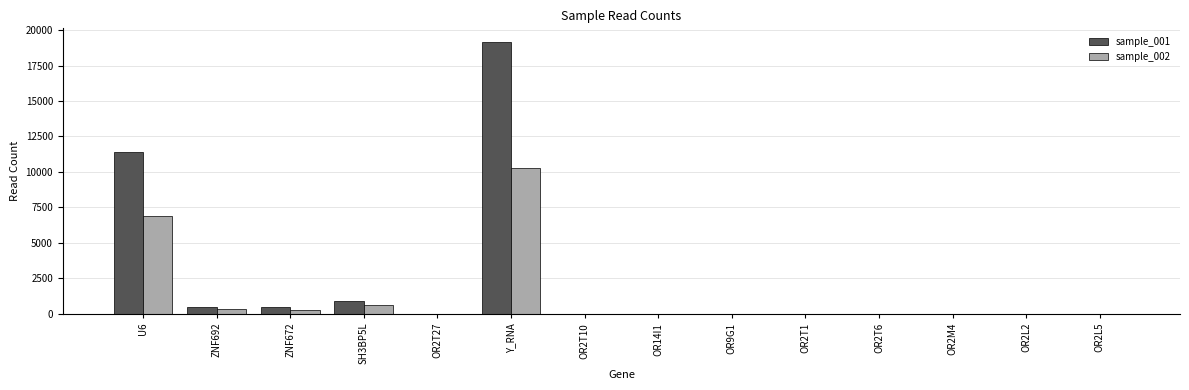

What is the greatest value displayed?

19164